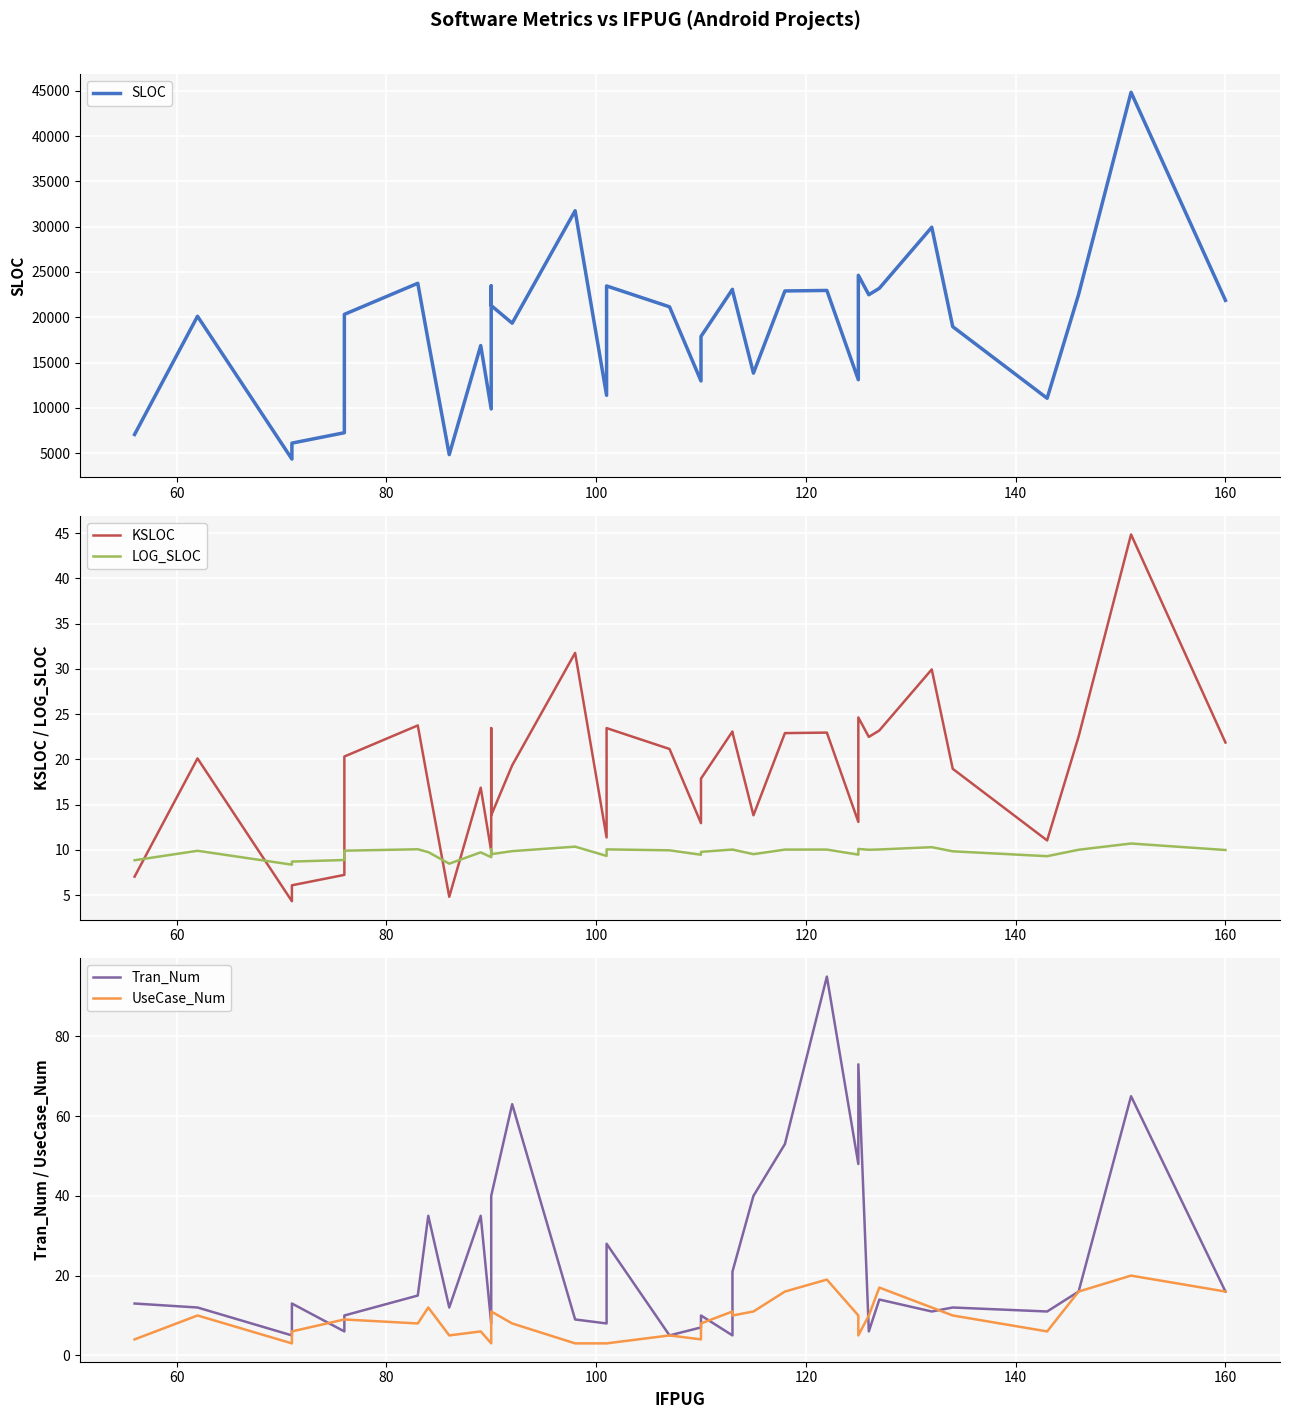

True or false: Tran_Num and UseCase_Num intersect in this chart.

True